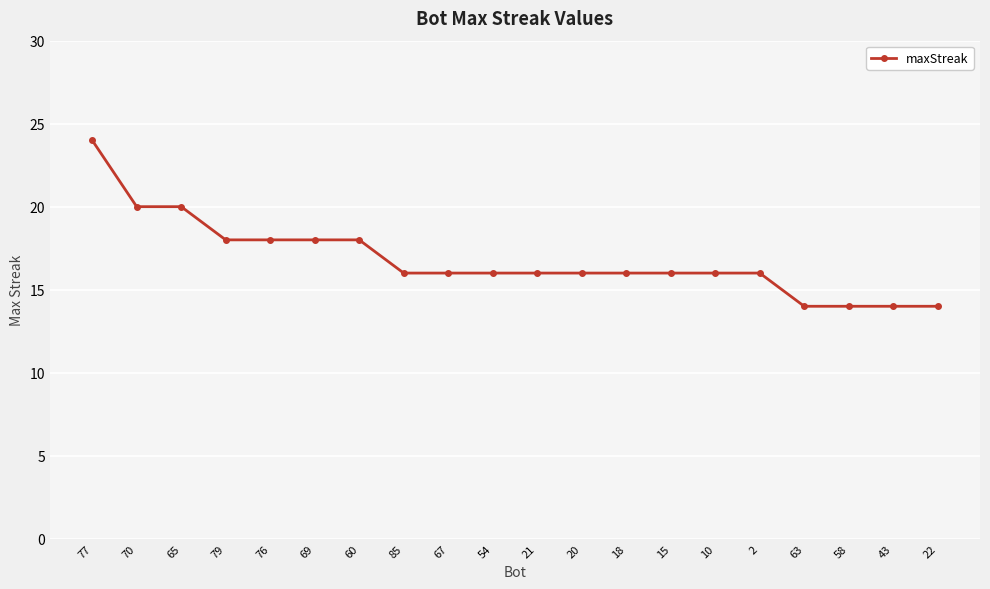

What is the difference between the maximum and minimum values?

10